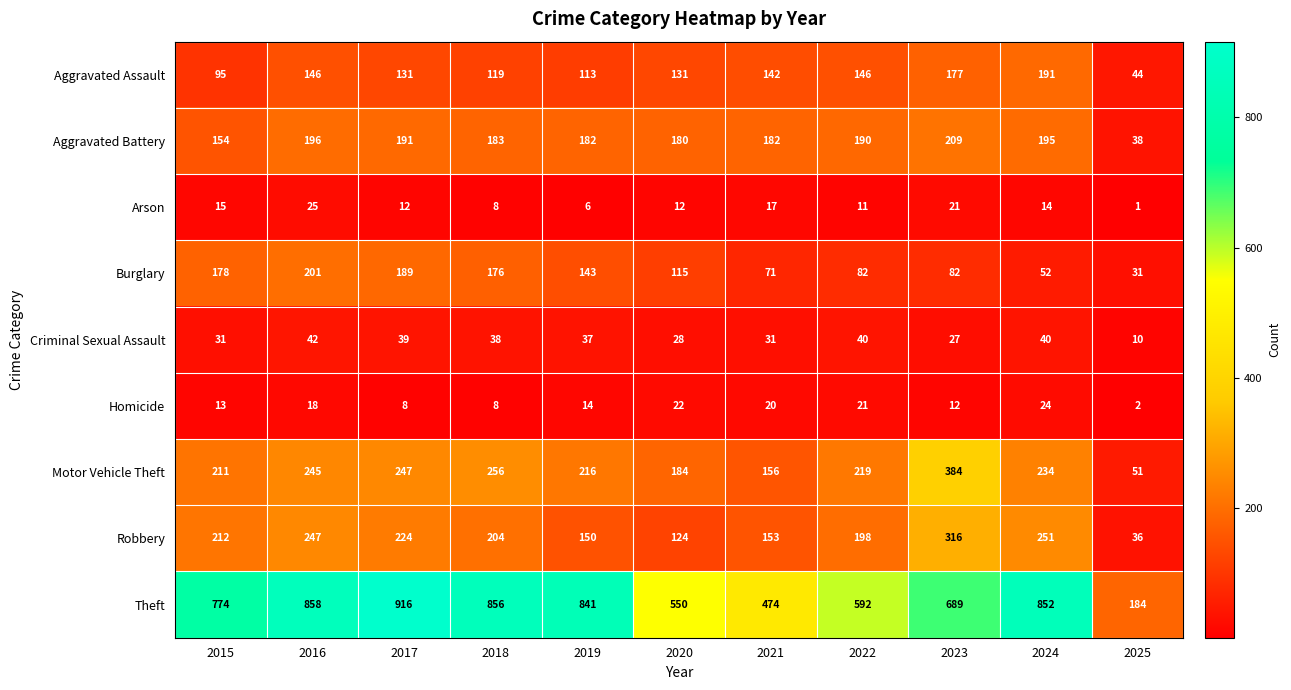

The Aggravated Assault series shows 146 at 2022. True or false?

True